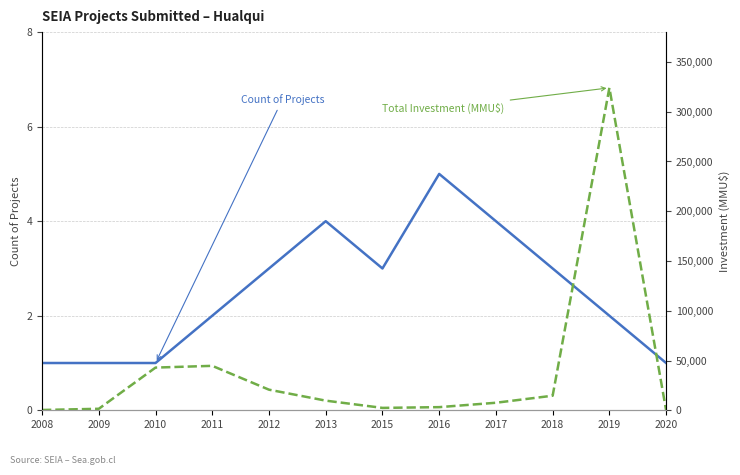

What is the difference between the second highest and minimum values in the Total Investment (MMU$) series?

44650